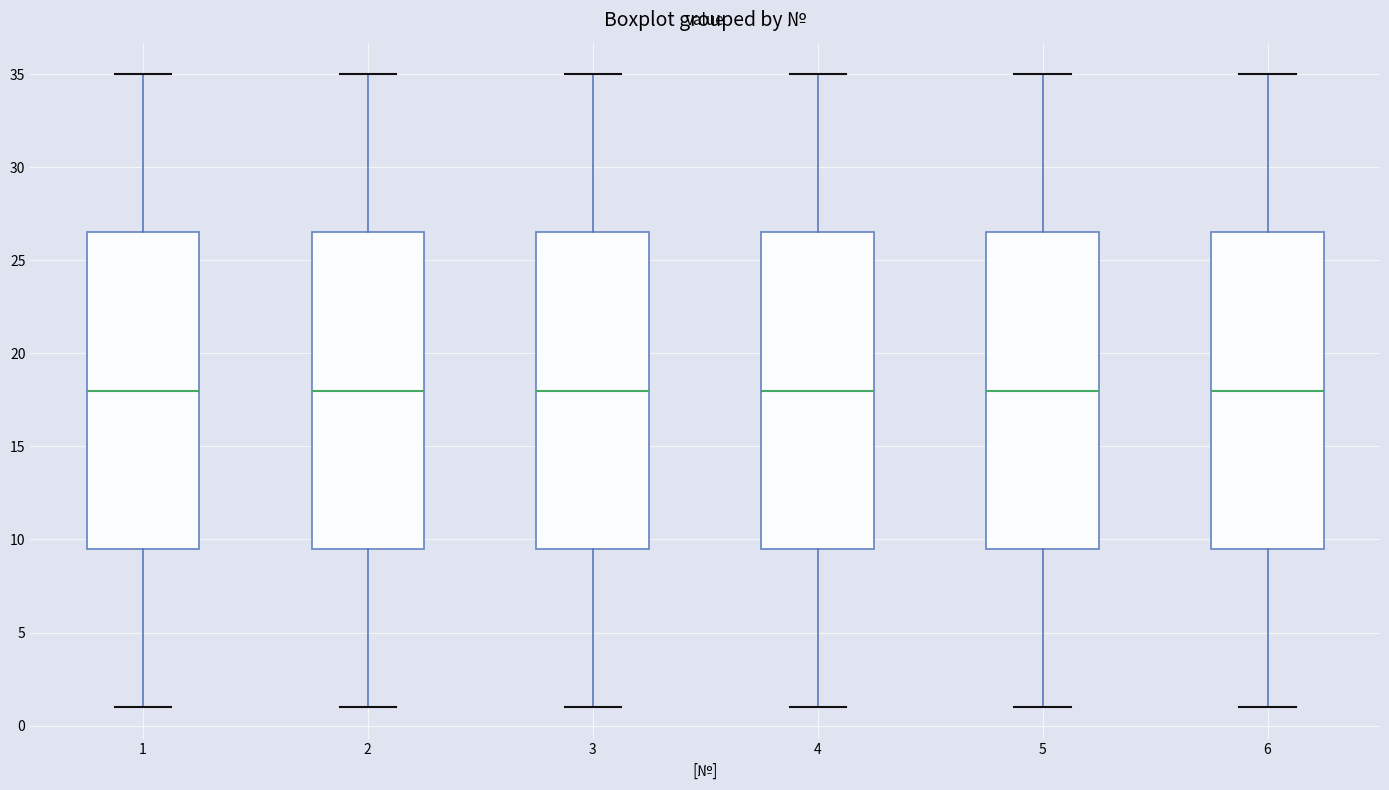

Reading left to right, read every box against the y-axis: the position of its median line, the range the box covers, and the ends of its whiskers. The values are not printed on the chart, so give them approximately, as read against the axis.

1: median 18.0, box 9.5 to 26.5, whiskers 1.0 to 35.0
2: median 18.0, box 9.5 to 26.5, whiskers 1.0 to 35.0
3: median 18.0, box 9.5 to 26.5, whiskers 1.0 to 35.0
4: median 18.0, box 9.5 to 26.5, whiskers 1.0 to 35.0
5: median 18.0, box 9.5 to 26.5, whiskers 1.0 to 35.0
6: median 18.0, box 9.5 to 26.5, whiskers 1.0 to 35.0